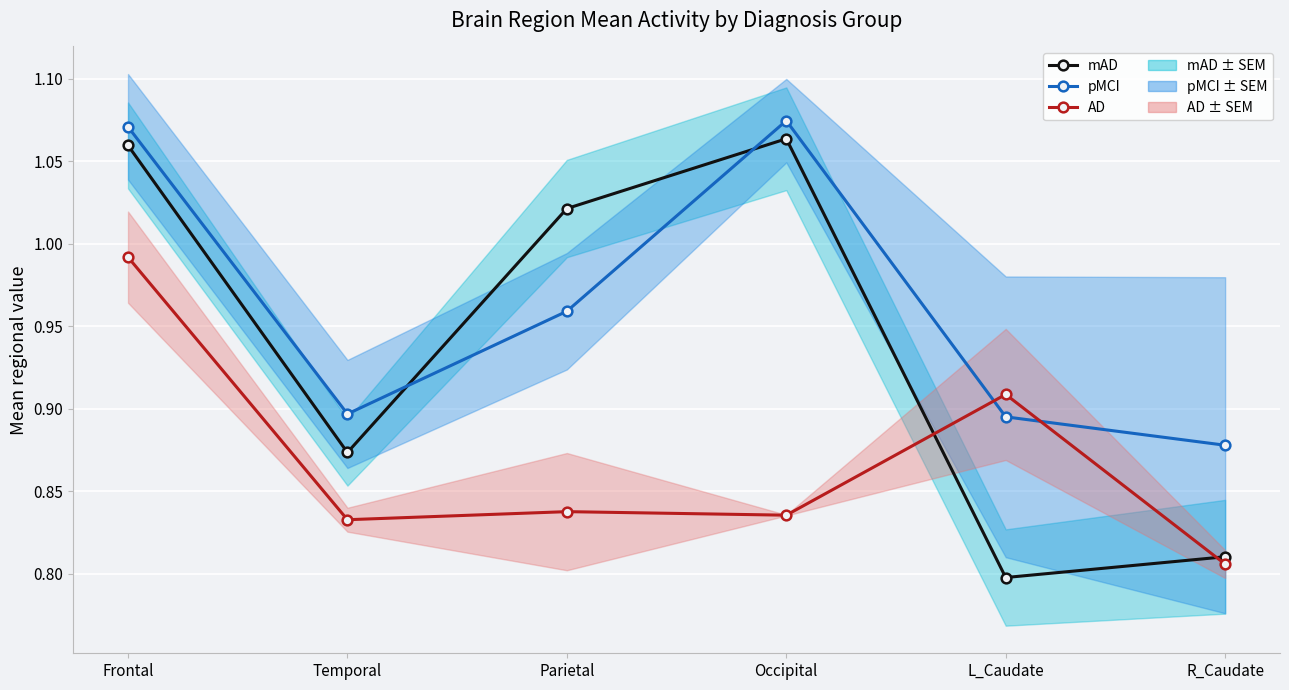

True or false: AD and mAD intersect in this chart.

True